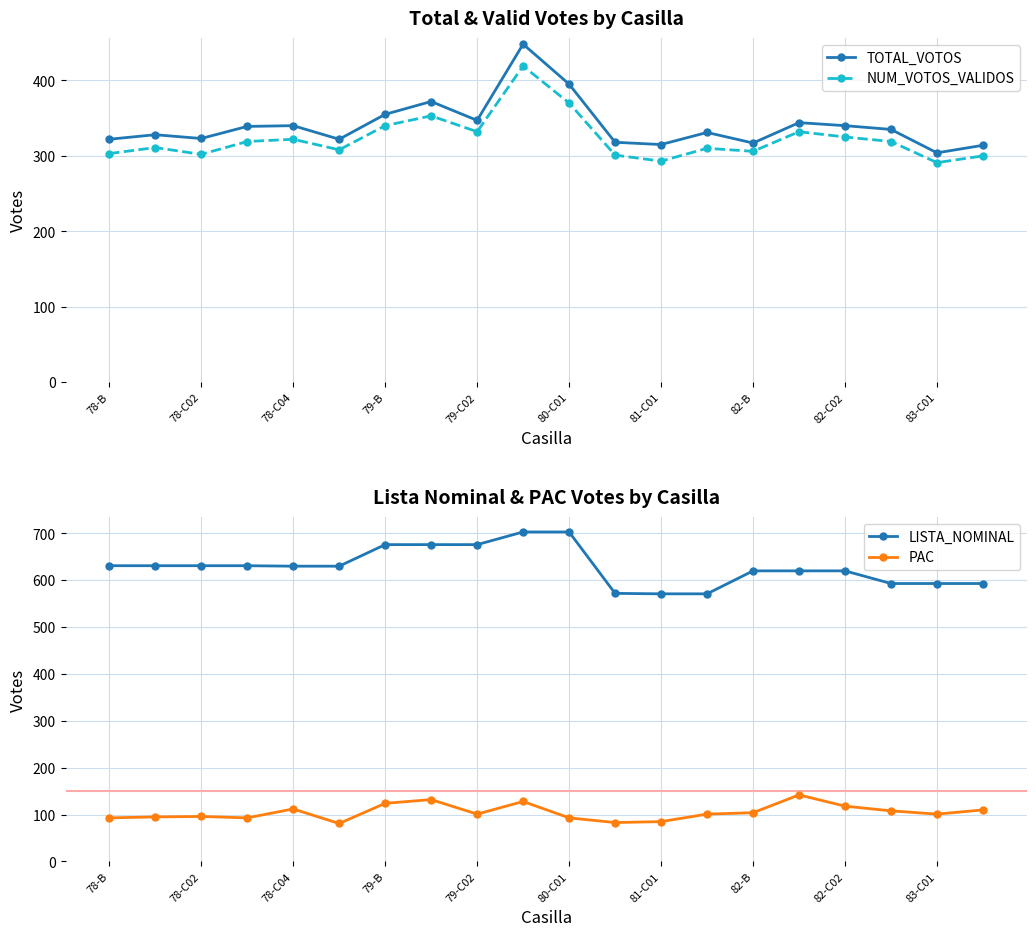

True or false: NUM_VOTOS_VALIDOS and TOTAL_VOTOS intersect in this chart.

False